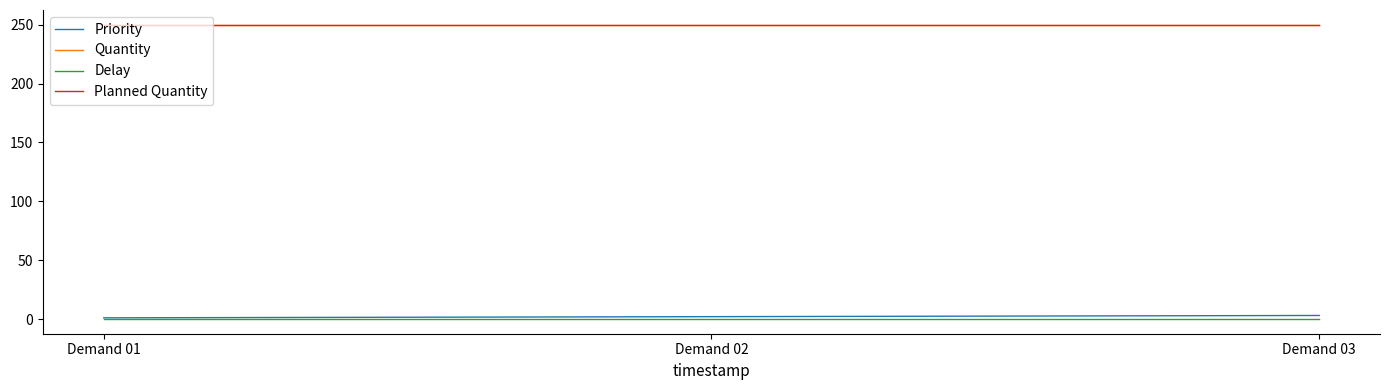

What value does the Priority series have at Demand 03?

3